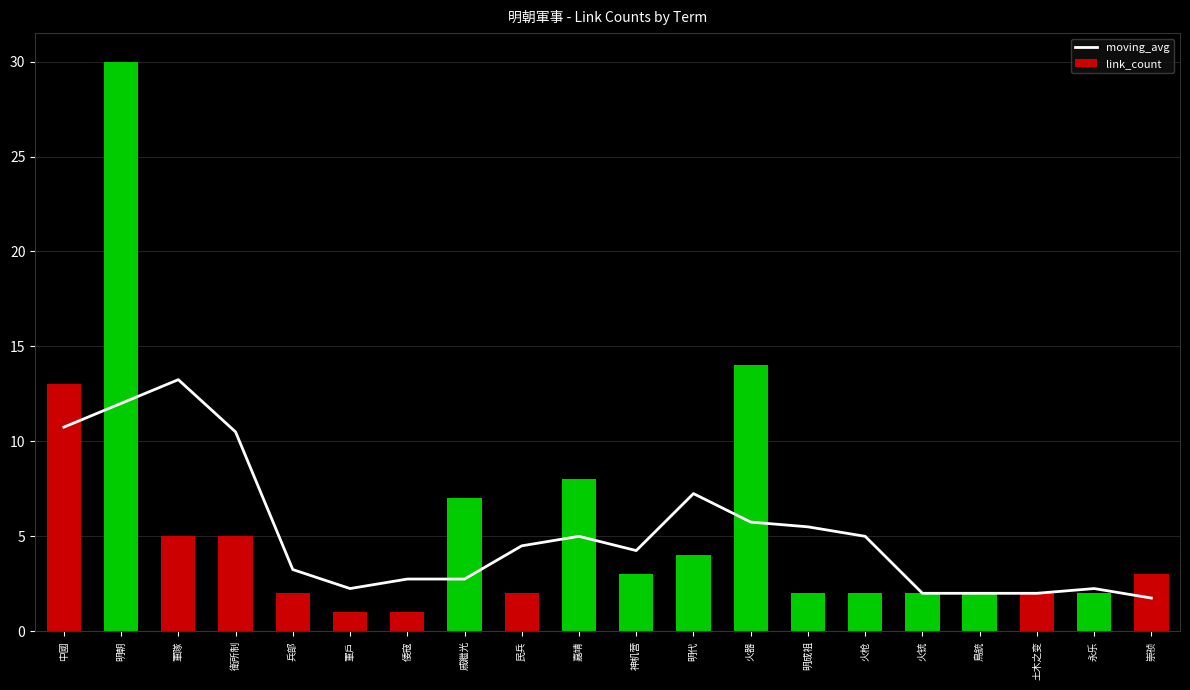

Which category has the lowest value in the link_count series?

軍戶